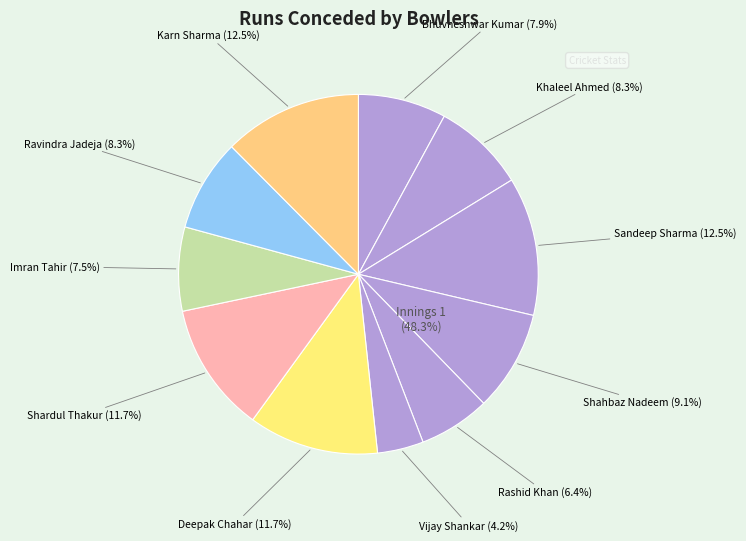

Count the number of slices in the pie.

11